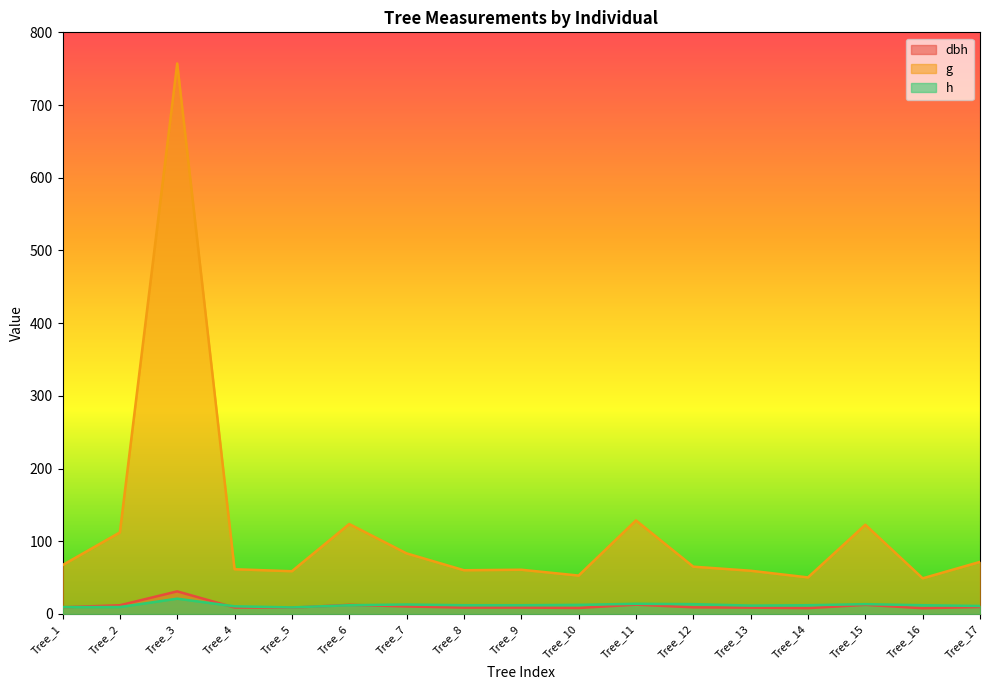

How many values in the g series are below 65?

8